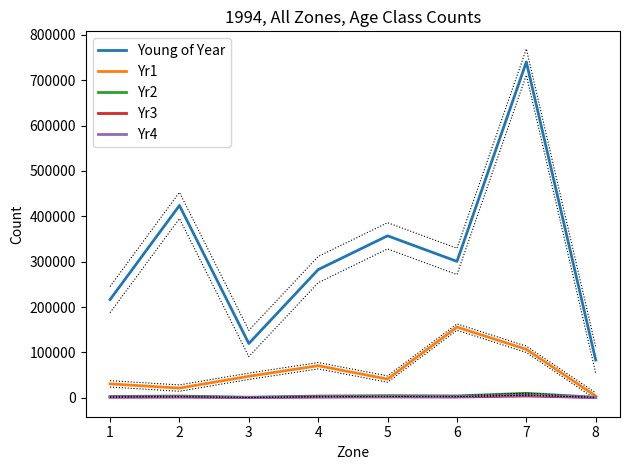

Reading left to right, extract all data points from this chart.

Young of Year: 1=216426.2	2=423874.3	3=119646.7	4=282604.2	5=357045.6	6=300615.0	7=740208.7	8=83144.1
Yr1: 1=30703.0	2=21345.0	3=47409.8	4=70707.8	5=41250.1	6=155861.2	7=106847.7	8=3895.4
Yr2: 1=2944.8	2=3852.4	3=1245.6	4=3820.7	5=4734.0	6=4143.5	7=9847.9	8=1133.3
Yr3: 1=1170.3	2=1543.1	3=483.2	4=1517.1	5=1881.4	6=1647.2	7=3914.1	8=449.4
Yr4: 1=1768.7	2=2346.5	3=716.0	4=2292.8	5=2843.5	6=2489.5	7=5915.4	8=679.2